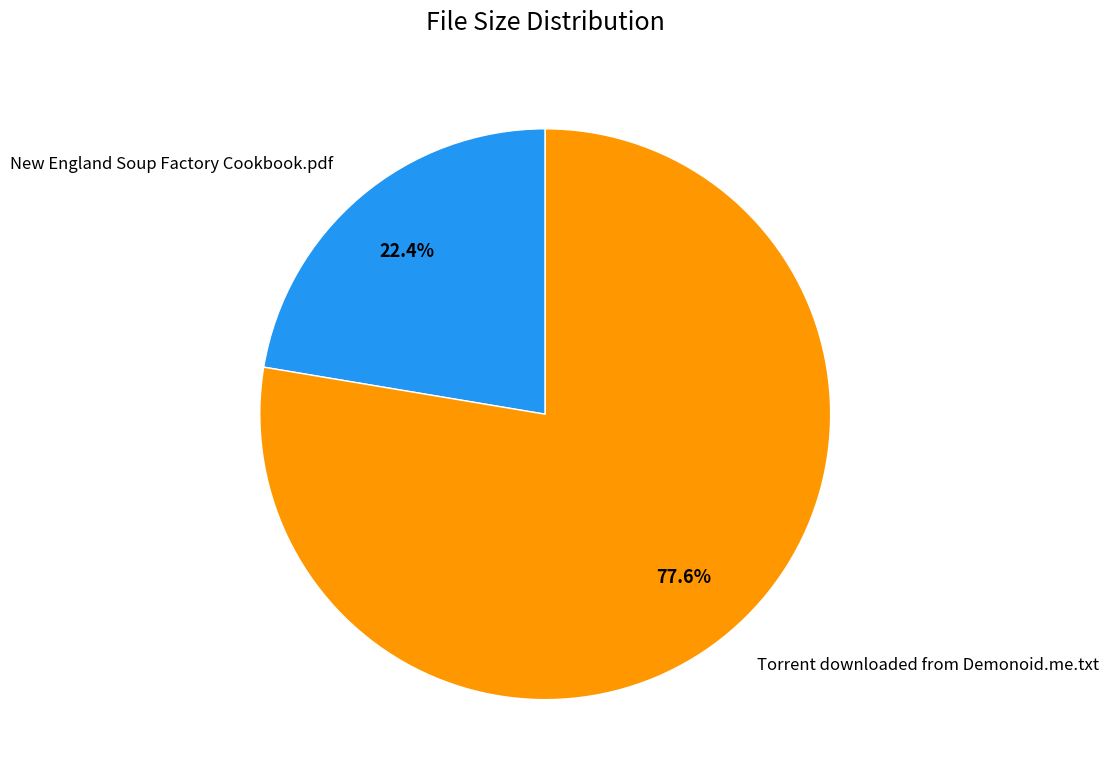

To the nearest percent, what percentage of the pie is New England Soup Factory Cookbook.pdf?

22%